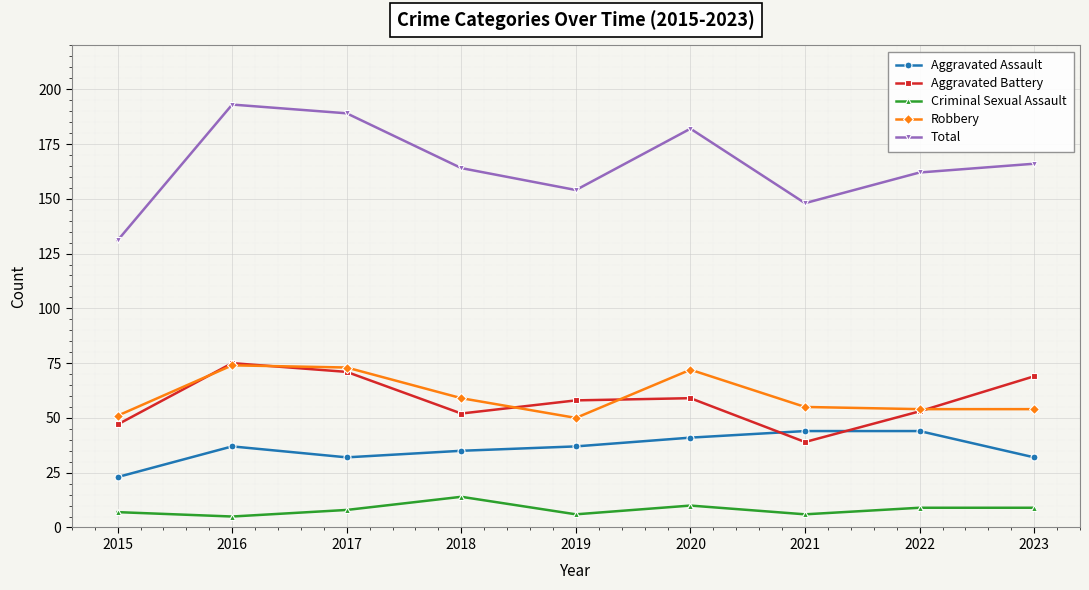

Does the chart display data point markers on the line(s)?

Yes